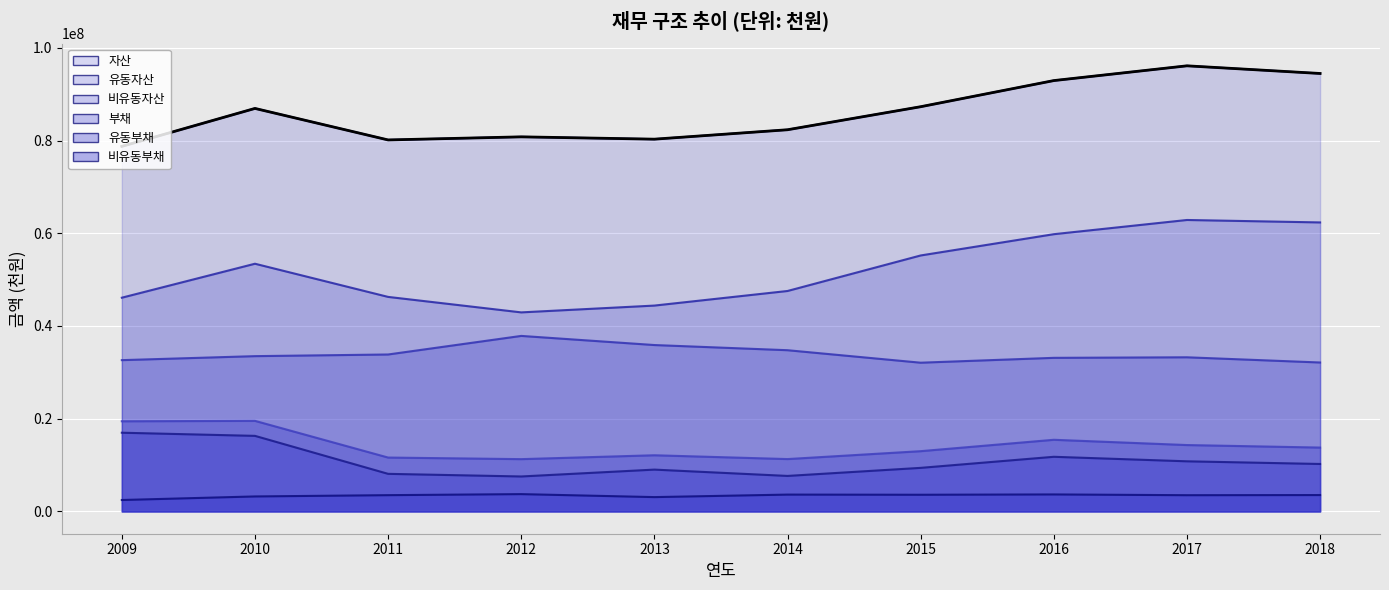

Which series has the largest total across all categories?

자산